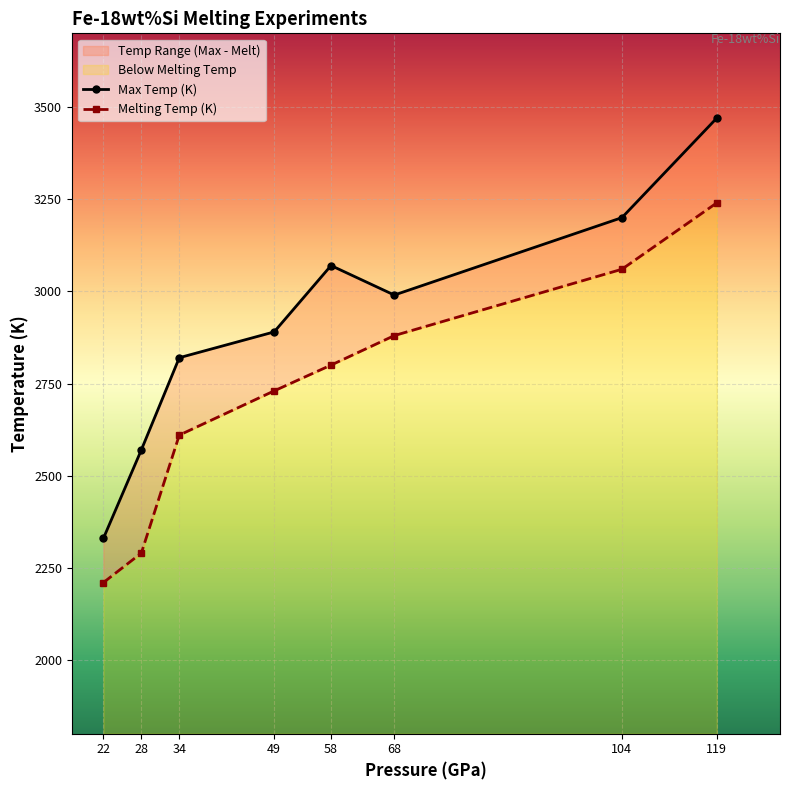

True or false: Melting Temp (K) and Max Temp (K) intersect in this chart.

False